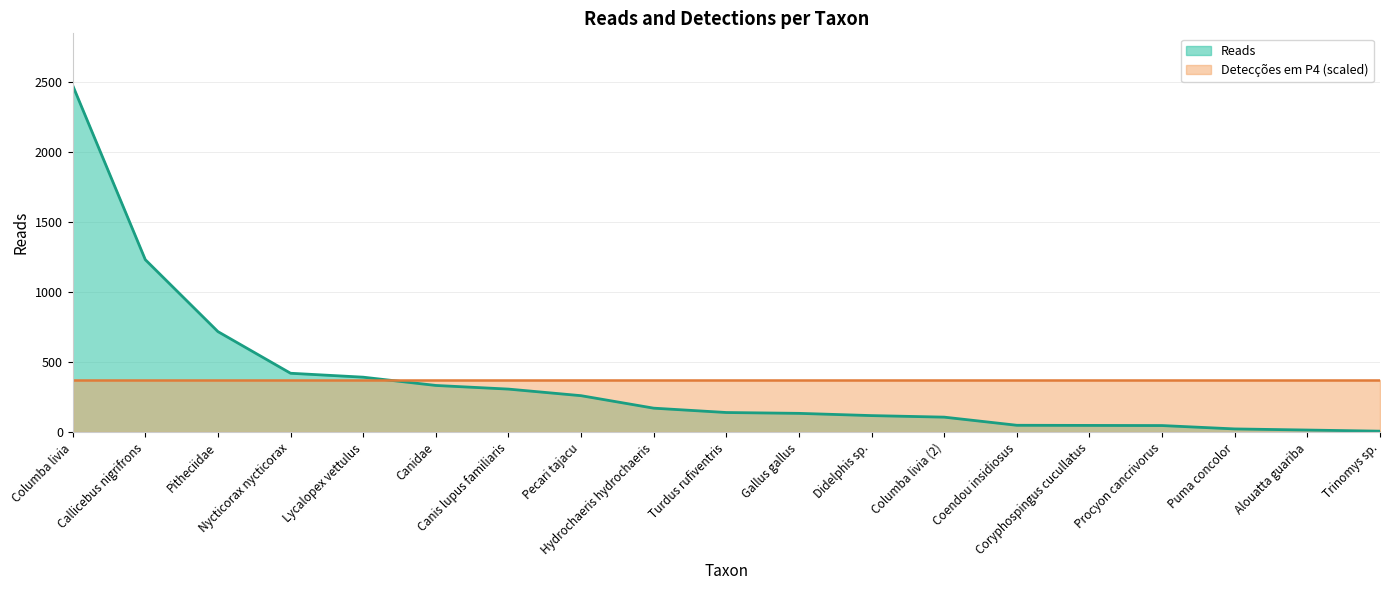

Reading right to left, list all the values displayed in this chart.

8	16	24	48	49	50	108	119	135	141	172	261	308	334	393	421	718	1231	2474